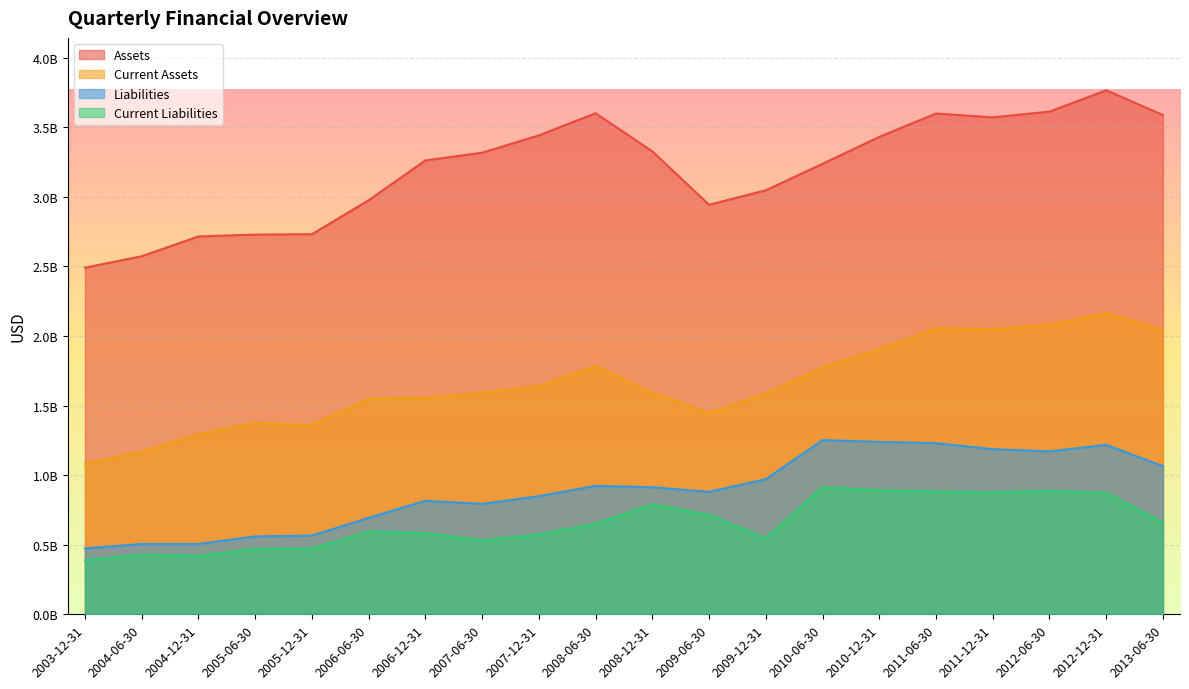

How many values in the Current Liabilities series exceed 649438000?

9